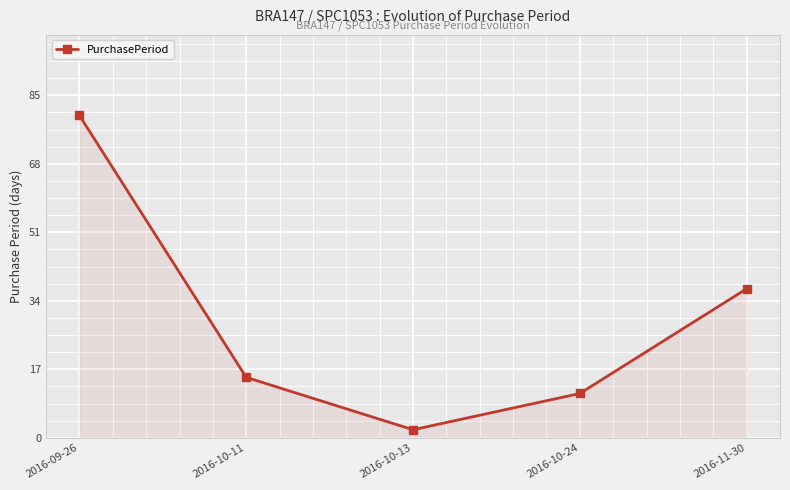

True or false: the data shows 15 at 2016-10-11.

True